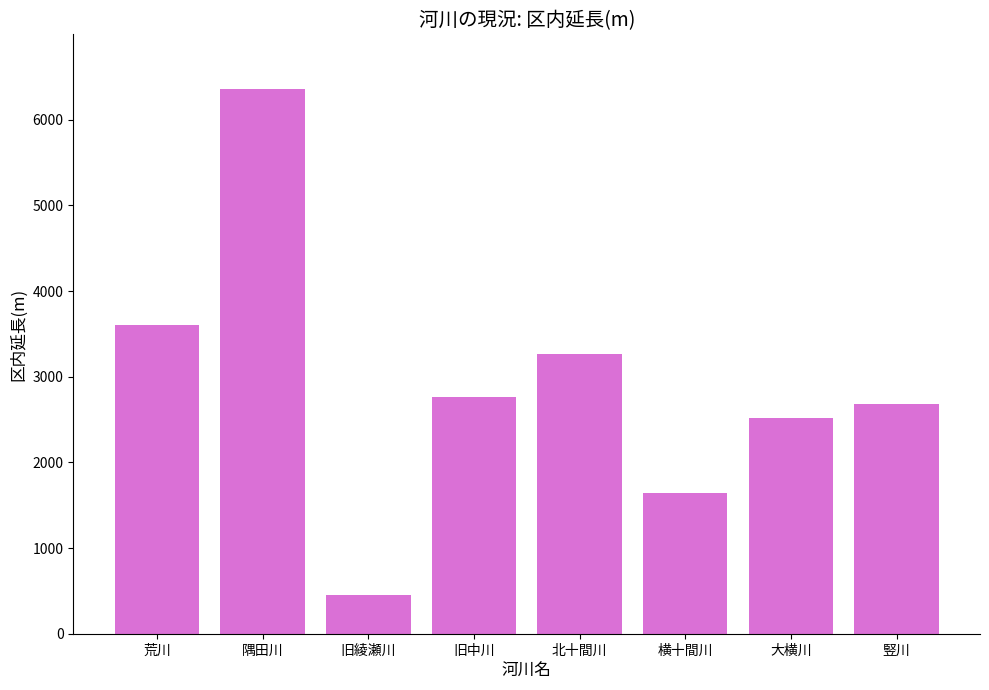

Reading left to right, transcribe all the data shown in this chart.

3600	6360	450	2767	3264	1638	2514	2677